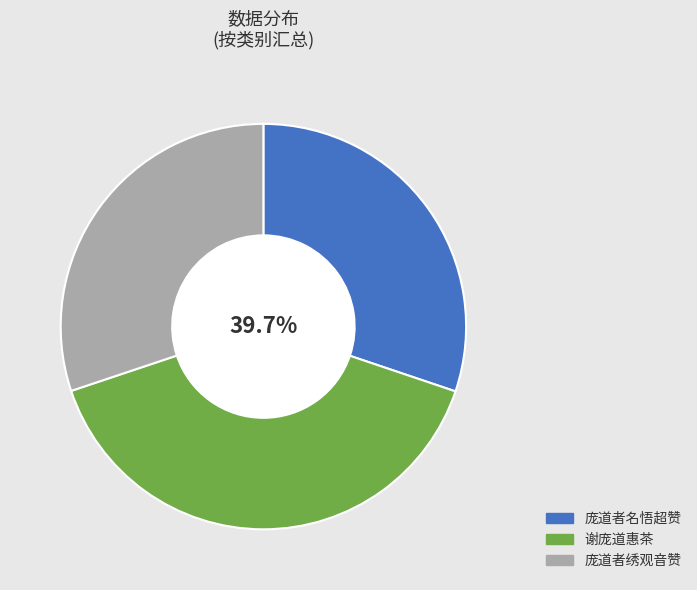

The 庞道者名悟超赞 slice represents 85% of the pie. True or false?

False